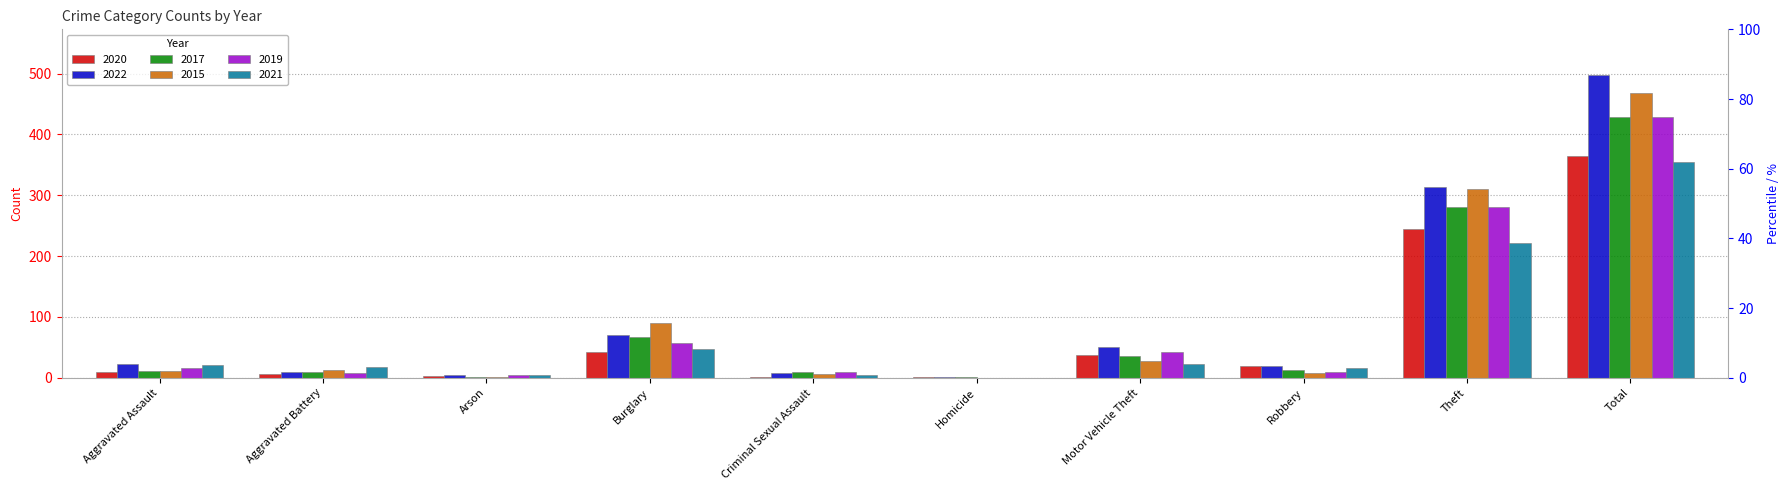

What is the sum of all 2022 values?

996